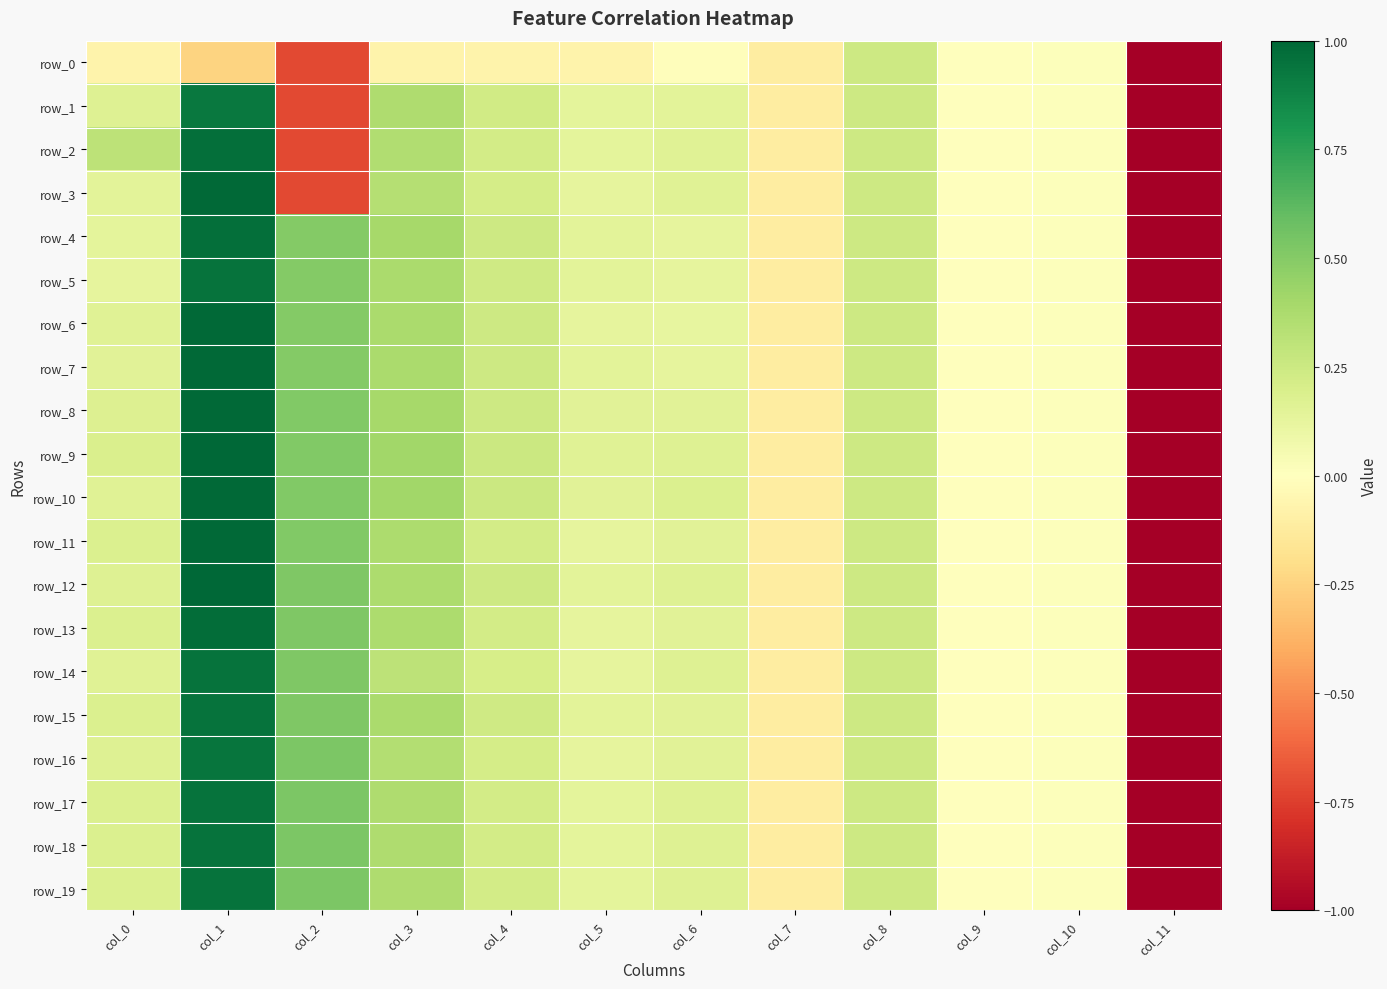

Where does the row_16 series first go above 0?

col_0